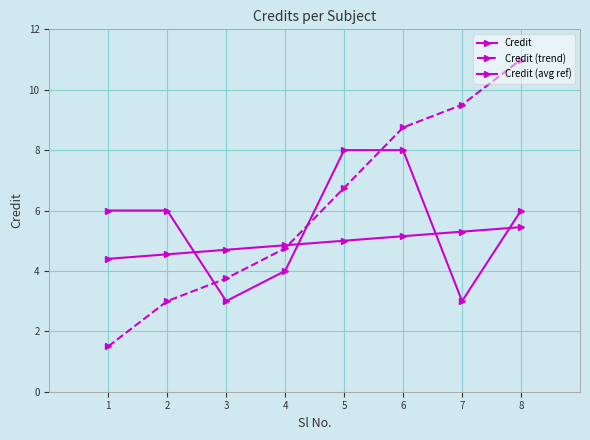

Where does the Credit series first go above 6?

5